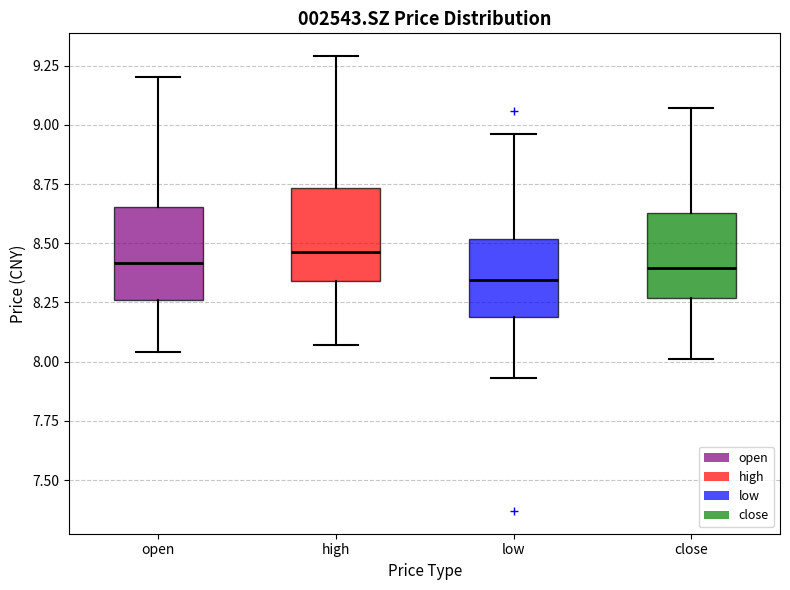

Reading left to right, read every box against the y-axis: the position of its median line, the range the box covers, and the ends of its whiskers. The values are not printed on the chart, so give them approximately, as read against the axis.

open: median 8.40, box 8.25 to 8.65, whiskers 8.05 to 9.20
high: median 8.45, box 8.35 to 8.75, whiskers 8.05 to 9.30
low: median 8.35, box 8.20 to 8.50, whiskers 7.95 to 8.95
close: median 8.40, box 8.25 to 8.65, whiskers 8.00 to 9.05